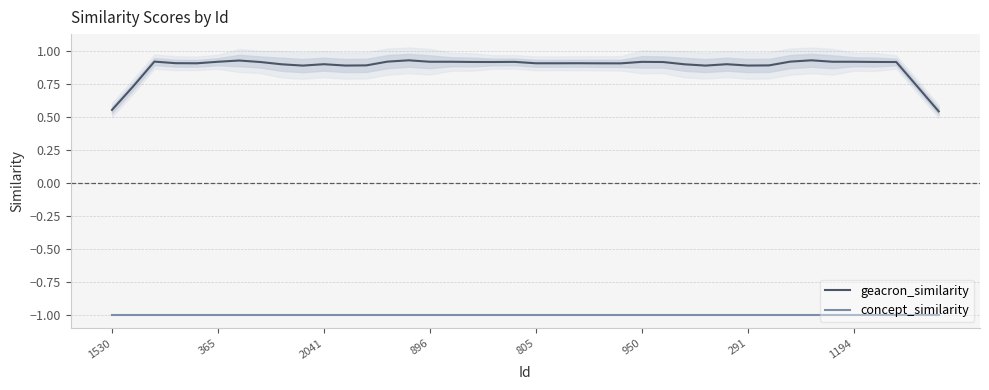

Reading left to right, transcribe all the data shown in this chart.

geacron_similarity: 0.6	0.7	0.9	0.9	0.9	0.9	0.9	0.9	0.9	0.9	0.9	0.9	0.9	0.9	0.9	0.9	0.9	0.9	0.9	0.9	0.9	0.9	0.9	0.9	0.9	0.9	0.9	0.9	0.9	0.9	0.9	0.9	0.9	0.9	0.9	0.9	0.9	0.9	0.7	0.5
concept_similarity: -1.0	-1.0	-1.0	-1.0	-1.0	-1.0	-1.0	-1.0	-1.0	-1.0	-1.0	-1.0	-1.0	-1.0	-1.0	-1.0	-1.0	-1.0	-1.0	-1.0	-1.0	-1.0	-1.0	-1.0	-1.0	-1.0	-1.0	-1.0	-1.0	-1.0	-1.0	-1.0	-1.0	-1.0	-1.0	-1.0	-1.0	-1.0	-1.0	-1.0